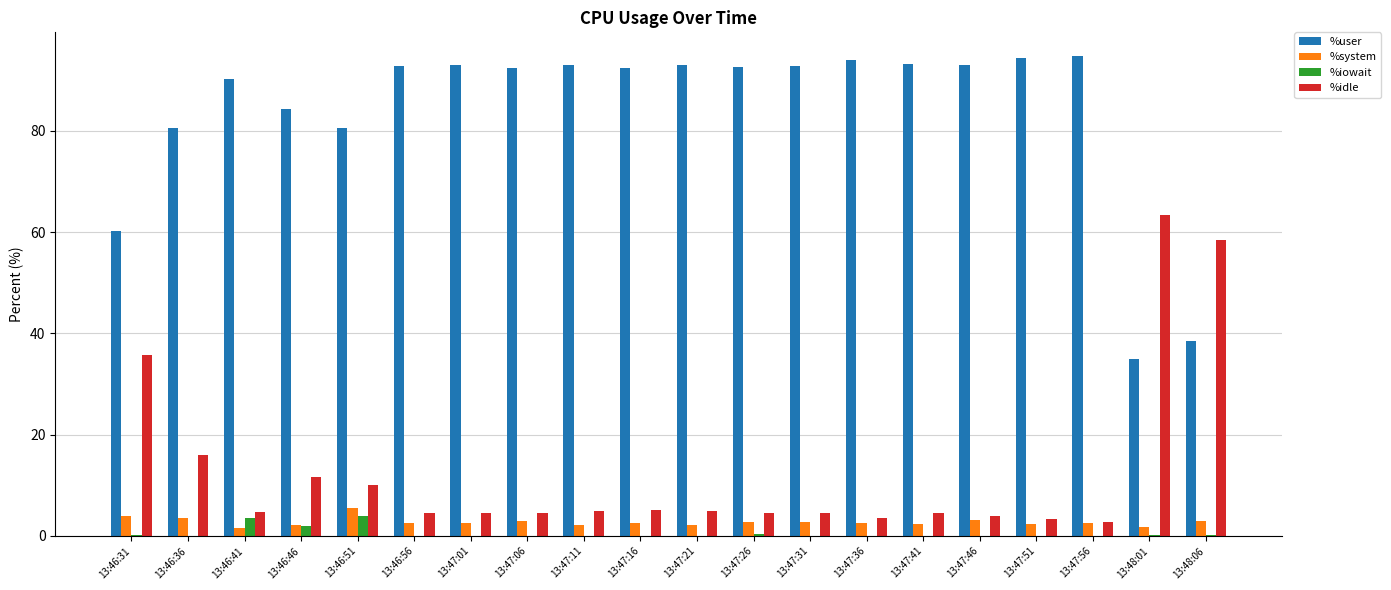

The value of %user at 13:46:56 is 92.9. True or false?

True